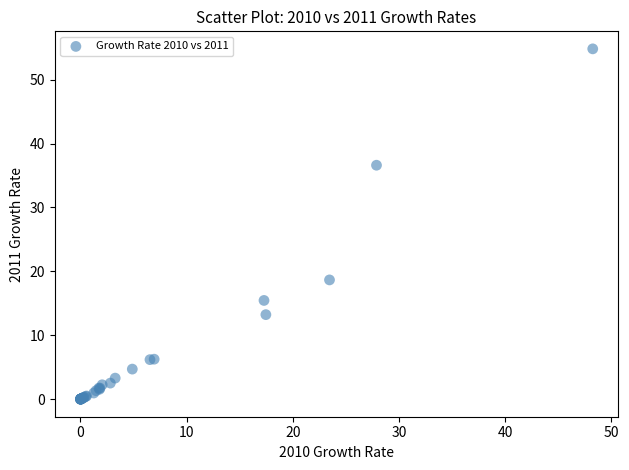

What Y value in the scatter plot is closest to 27?

18.7